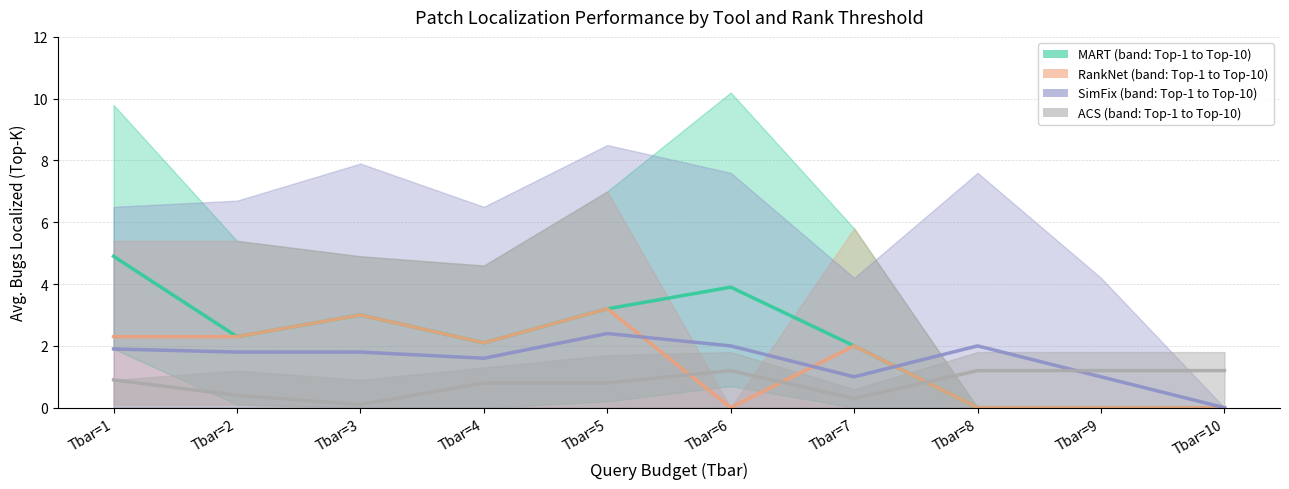

Reading left to right, list all the values displayed in this chart.

MART: 4.9	2.3	3.0	2.1	3.2	3.9	2.0	0.0	0.0	0.0
RankNet: 2.3	2.3	3.0	2.1	3.2	0.0	2.0	0.0	0.0	0.0
SimFix: 1.9	1.8	1.8	1.6	2.4	2.0	1.0	2.0	1.0	0.0
ACS: 0.9	0.4	0.1	0.8	0.8	1.2	0.3	1.2	1.2	1.2